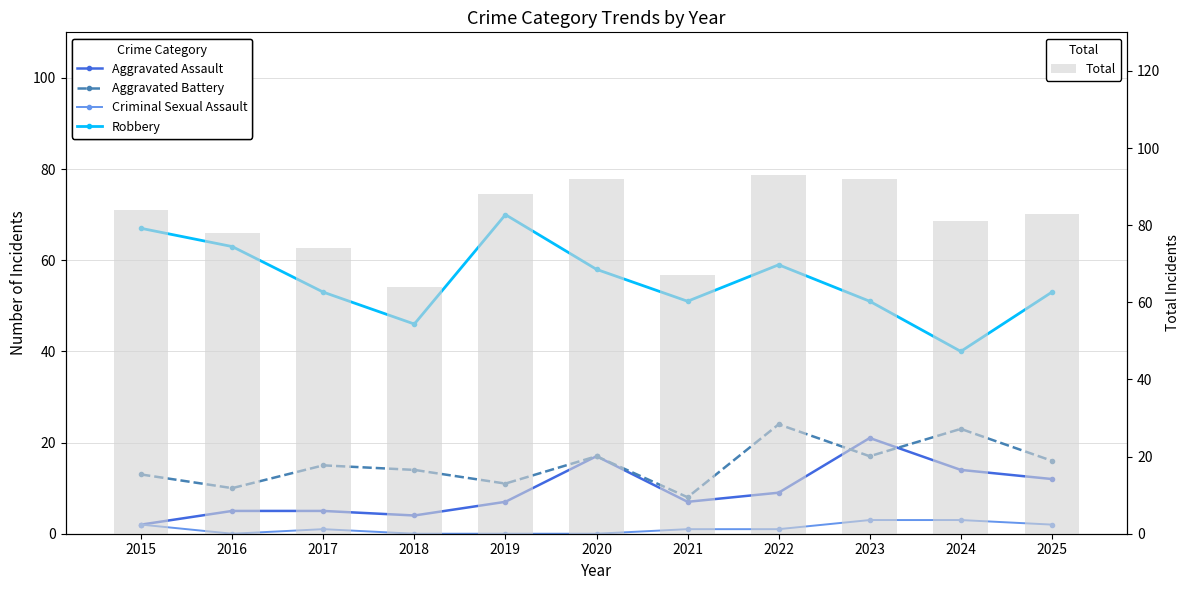

Reading left to right, transcribe all the data shown in this chart.

Aggravated Assault: 2015=2	2016=5	2017=5	2018=4	2019=7	2020=17	2021=7	2022=9	2023=21	2024=14	2025=12
Aggravated Battery: 2015=13	2016=10	2017=15	2018=14	2019=11	2020=17	2021=8	2022=24	2023=17	2024=23	2025=16
Criminal Sexual Assault: 2015=2	2016=0	2017=1	2018=0	2019=0	2020=0	2021=1	2022=1	2023=3	2024=3	2025=2
Robbery: 2015=67	2016=63	2017=53	2018=46	2019=70	2020=58	2021=51	2022=59	2023=51	2024=40	2025=53
Total: 2015=84	2016=78	2017=74	2018=64	2019=88	2020=92	2021=67	2022=93	2023=92	2024=81	2025=83